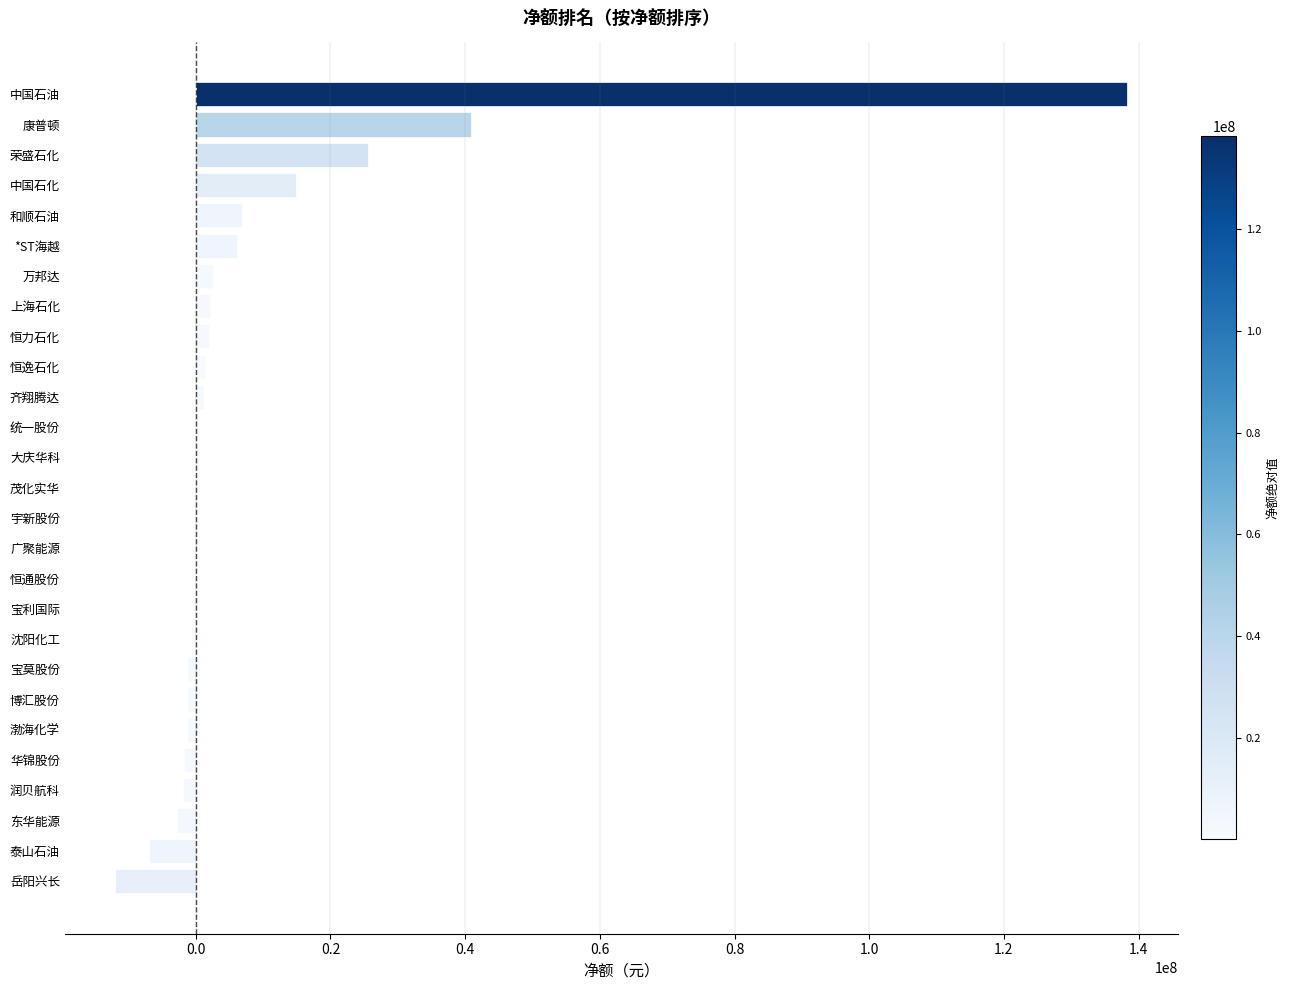

Between 岳阳兴长 and 中国石油, which is larger?

中国石油